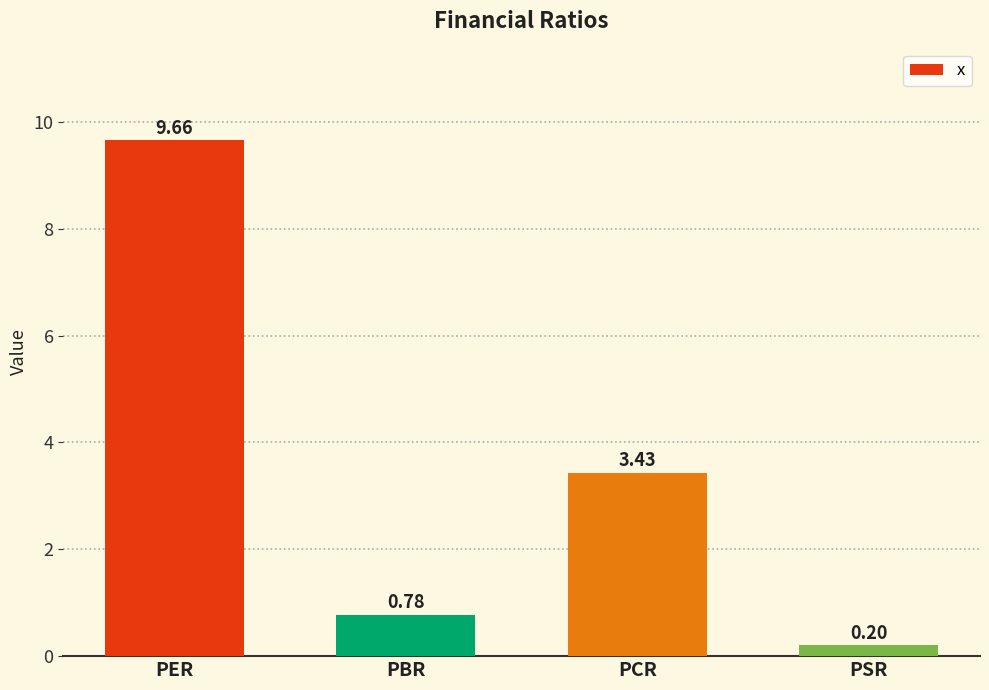

What is the label of the 1st bar from the right?

PSR